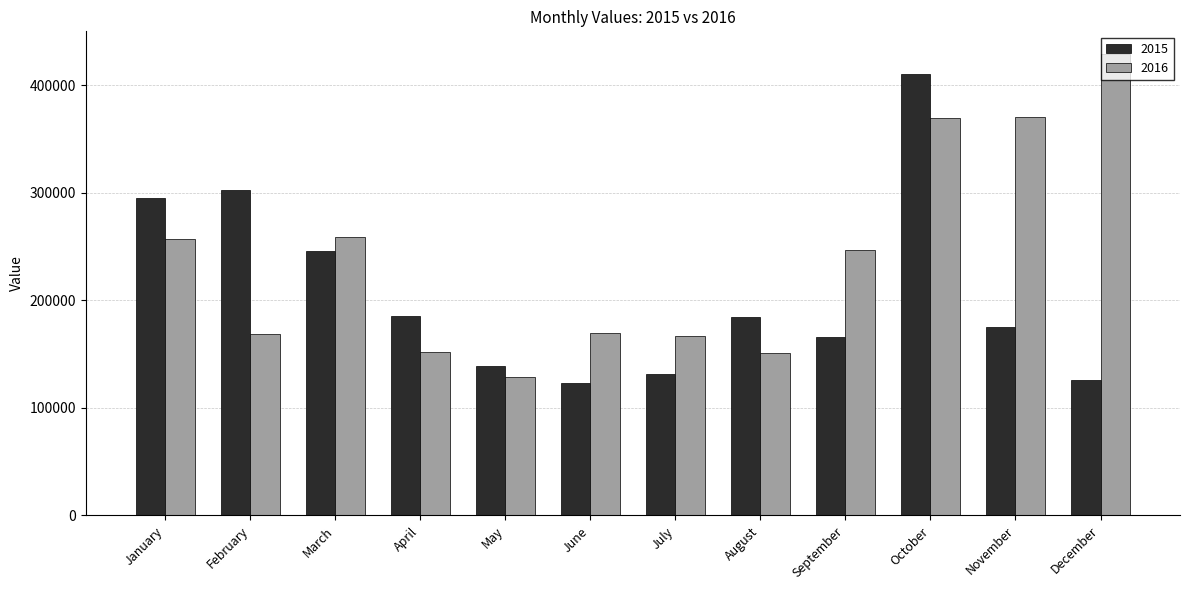

Are the bars horizontal?

No